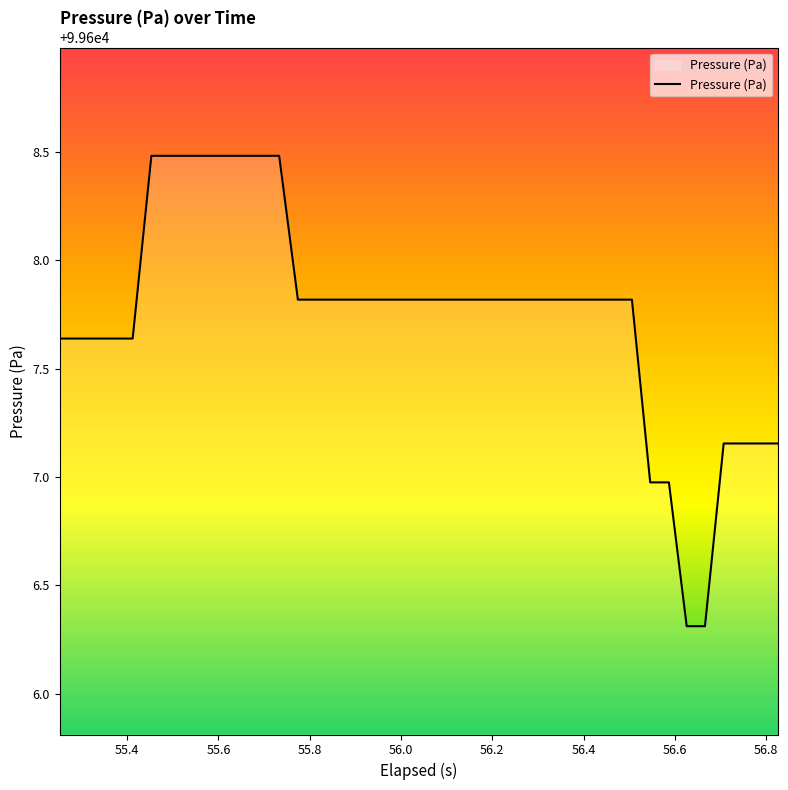

What is the greatest value displayed?

99608.5